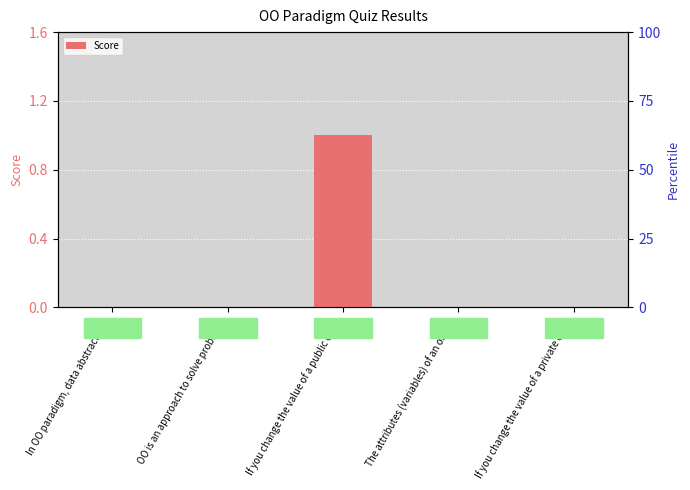

How many bars are there in total?

5